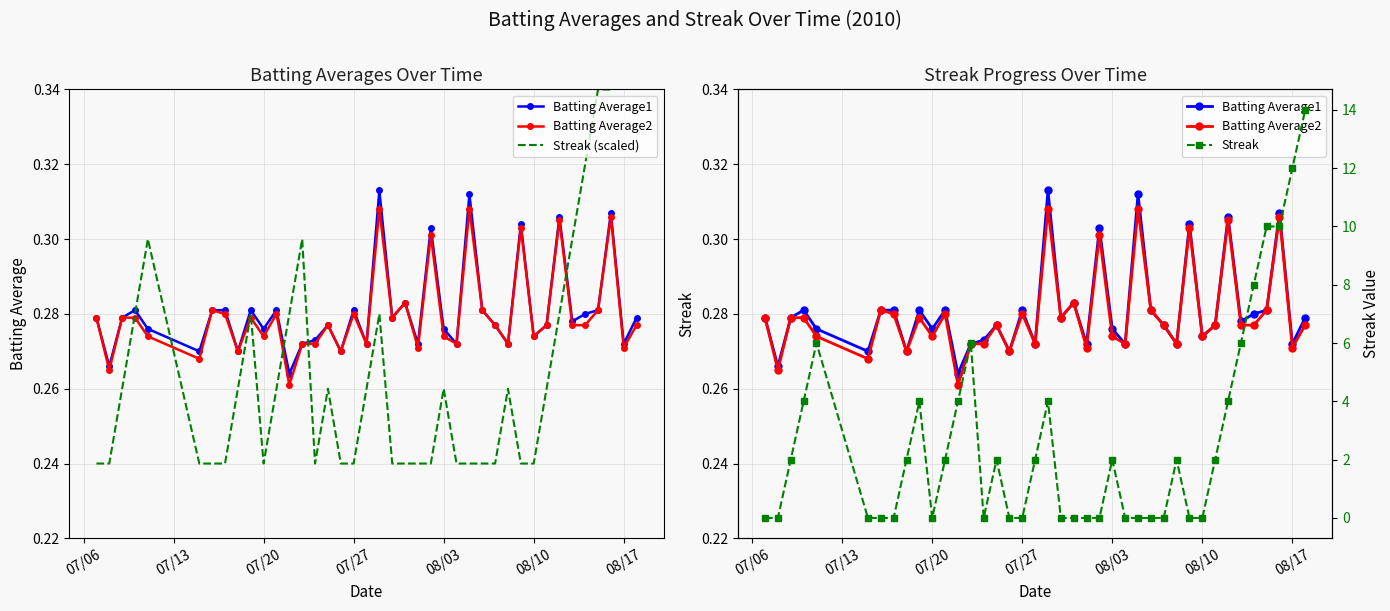

True or false: Streak has more than 2 interior local peaks.

True